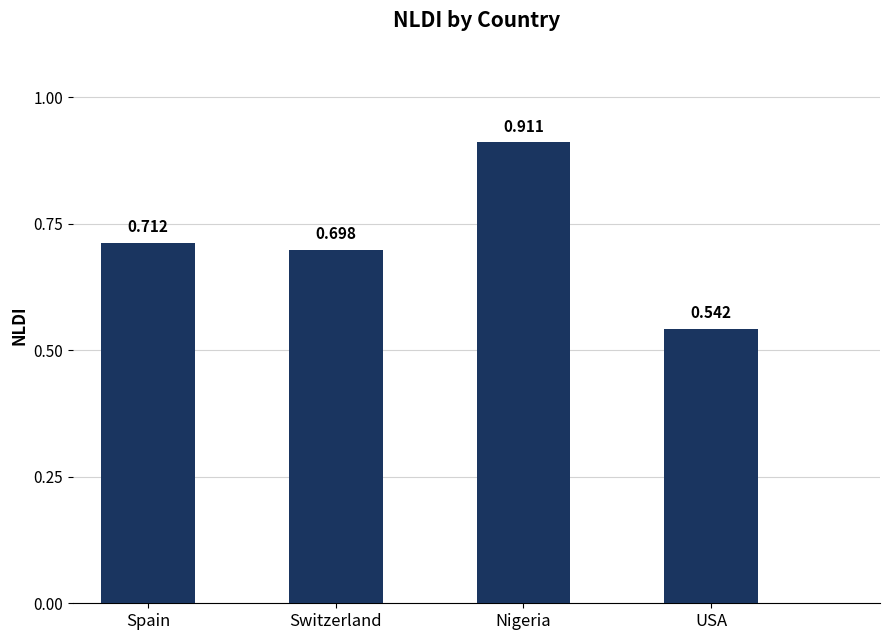

Where is the data nearest to the value 0?

USA